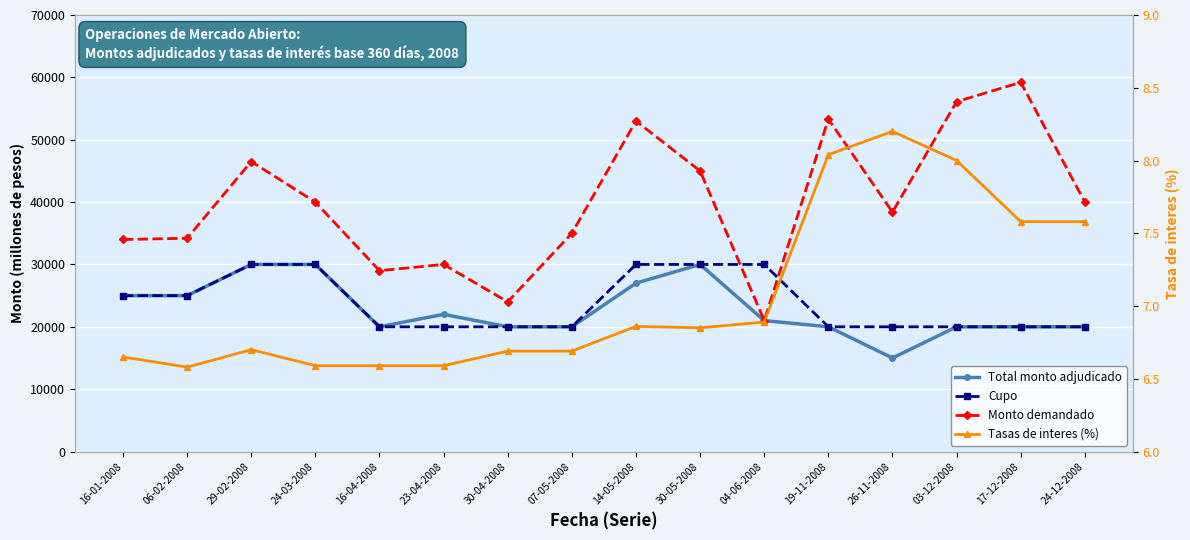

Where is Total monto adjudicado nearest to the value 22500?

23-04-2008